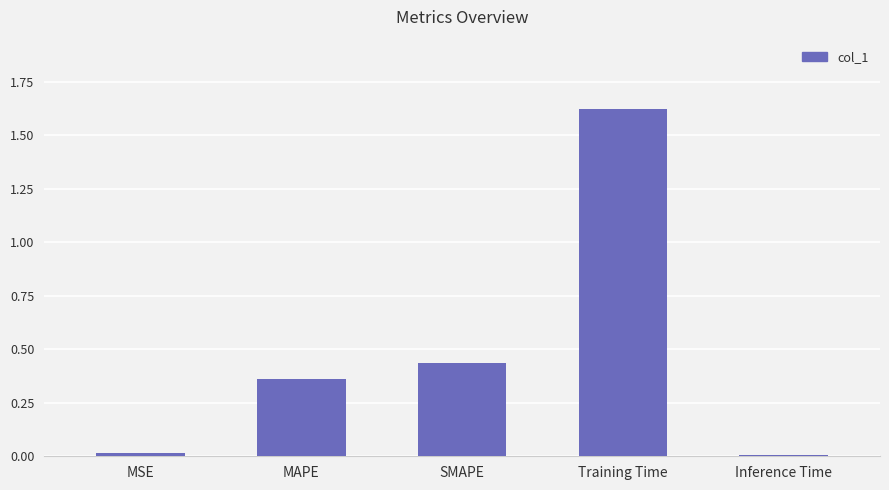

At which category does the chart reach its peak across all series?

Training Time